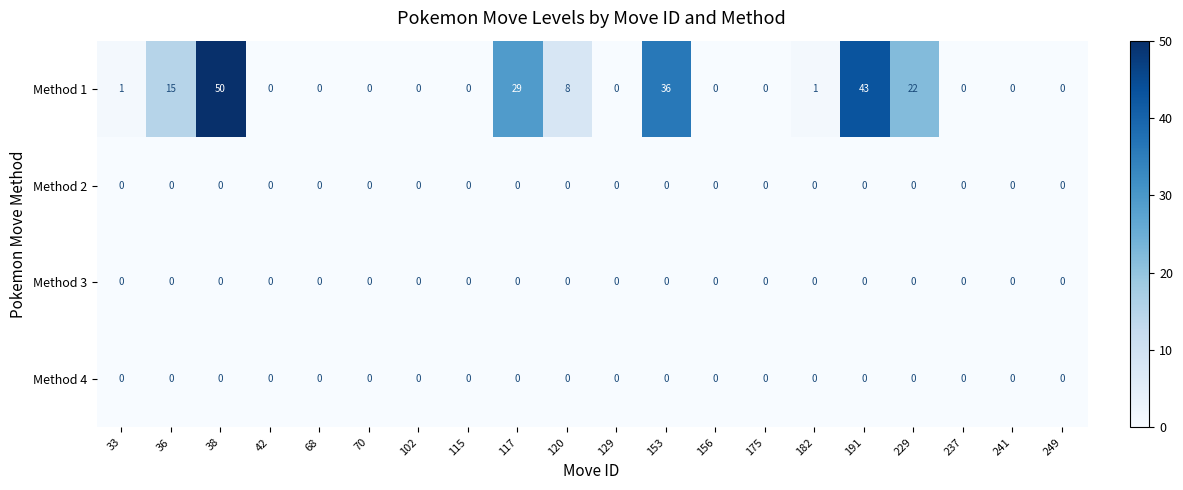

The Method 1 series shows 25 at 237. True or false?

False